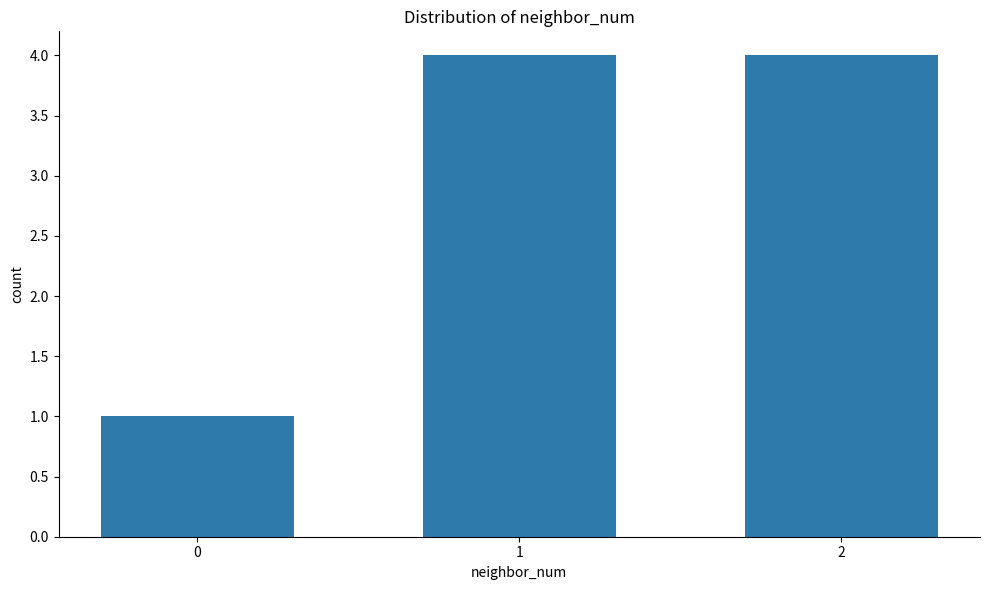

The chart shows a value of 4 at 2. True or false?

True